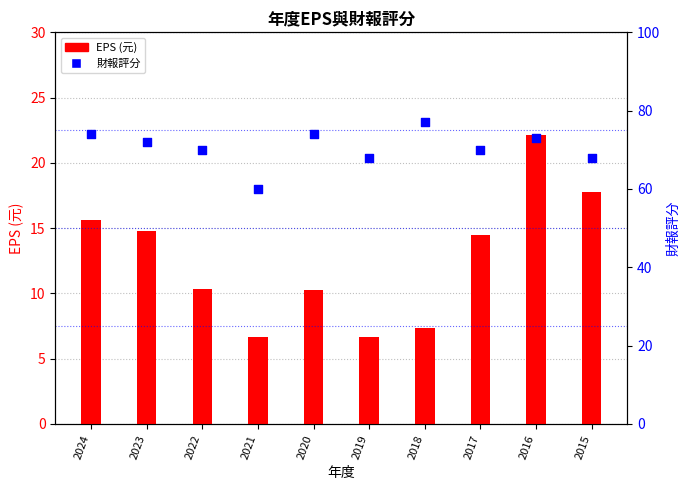

What are all the series names shown in the legend?

EPS, 財報評分